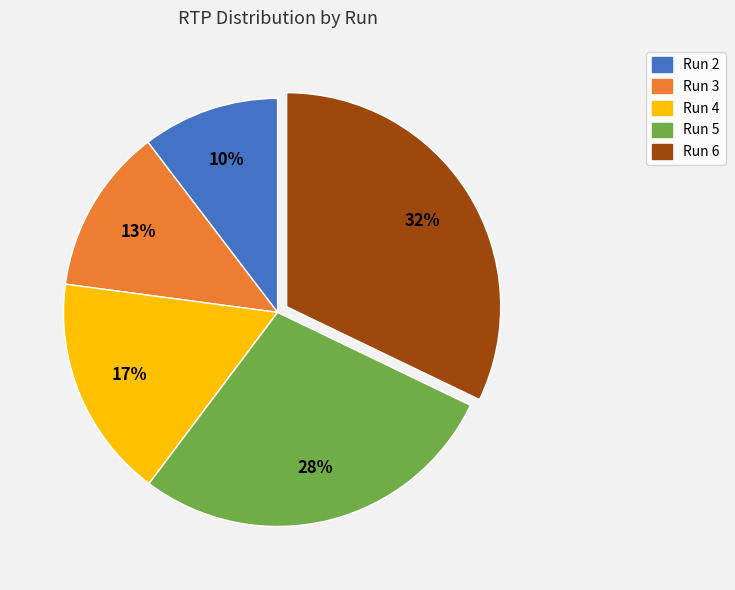

Combined, do Run 2 and Run 5 account for over 50%?

No